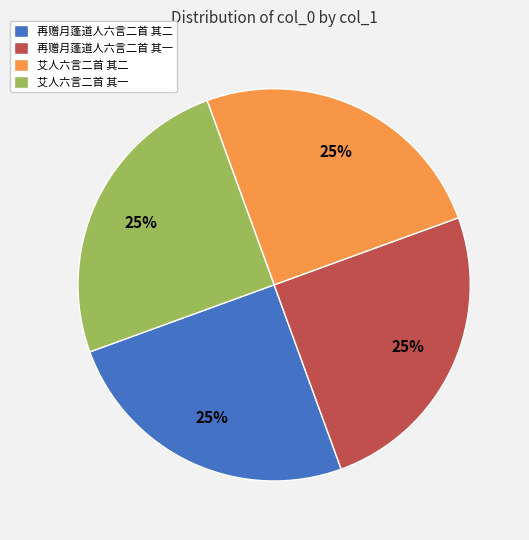

The 再赠月蓬道人六言二首 其二 slice represents 25% of the pie. True or false?

True